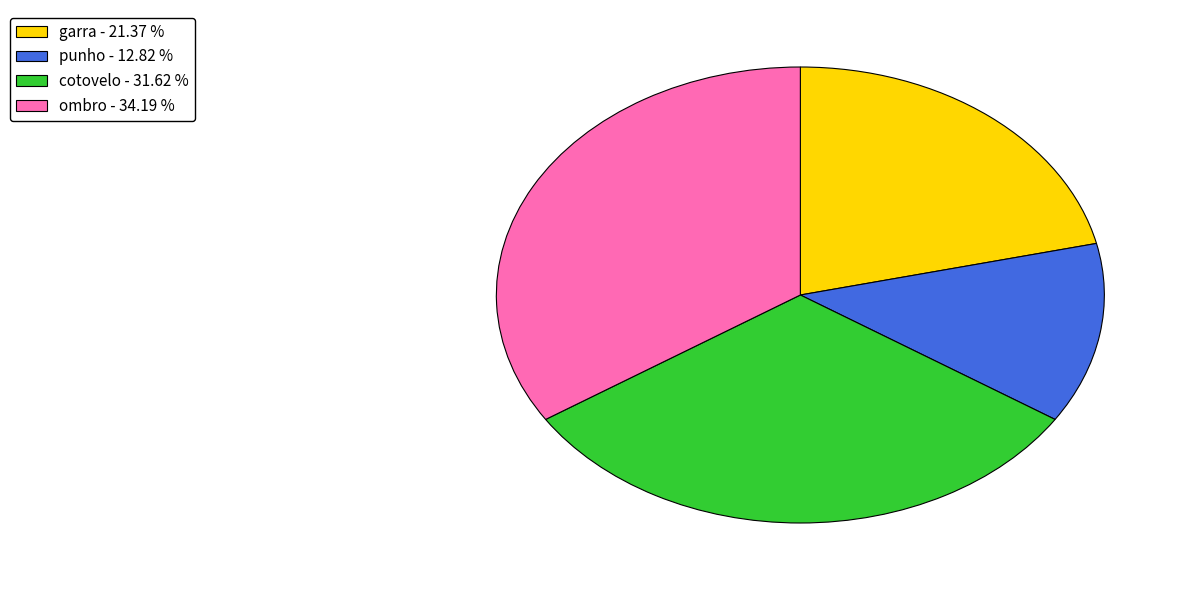

The ombro slice represents 34% of the pie. True or false?

True